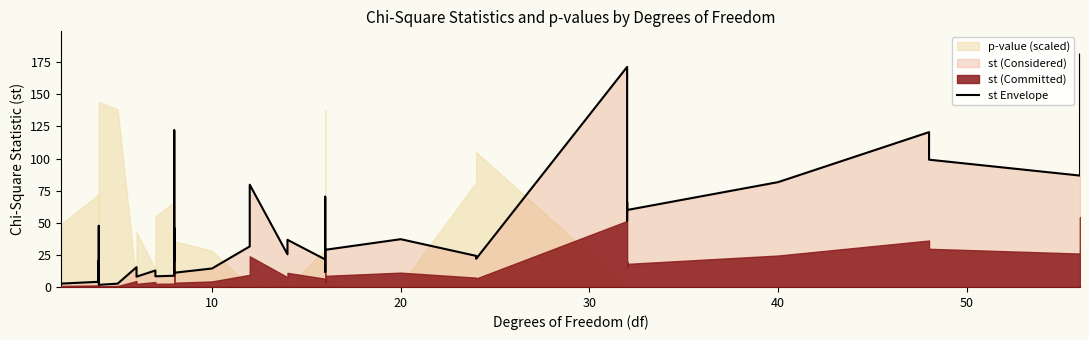

Reading left to right, extract all data points from this chart.

2.6	4.0	47.6	4.3	20.6	1.7	2.6	15.4	8.0	12.8	8.3	8.7	45.9	20.1	122.0	80.7	11.1	14.4	31.6	79.7	25.5	36.7	21.4	70.3	19.1	11.8	28.9	37.2	24.2	22.0	171.4	51.7	52.2	66.1	60.0	81.7	120.6	99.2	86.8	181.0